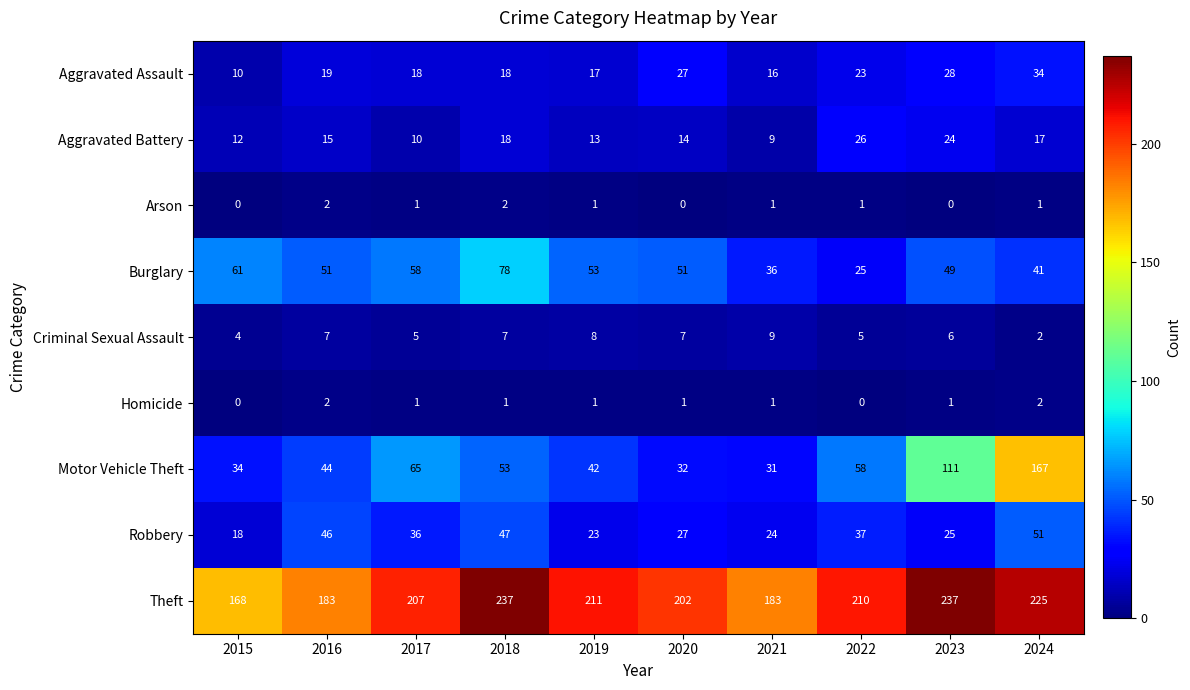

What value does the Motor Vehicle Theft series have at 2022, to the nearest 50?

50